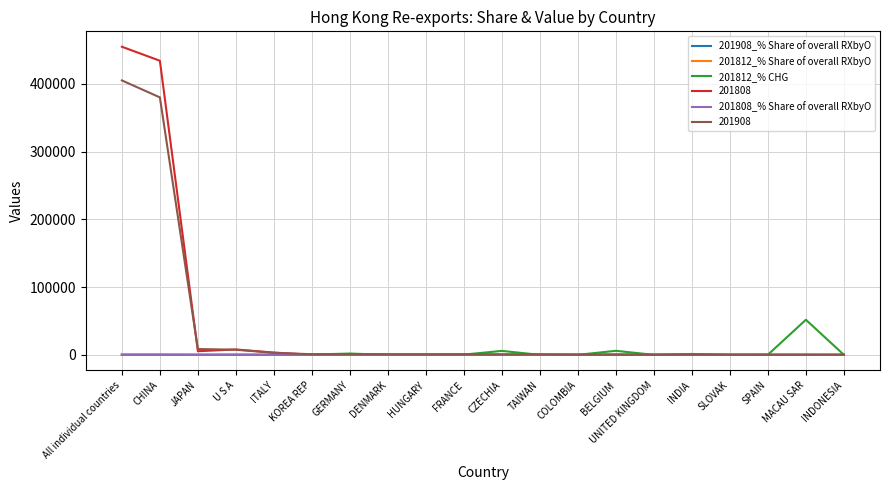

Where is 201908 nearest to the value 202512?

CHINA